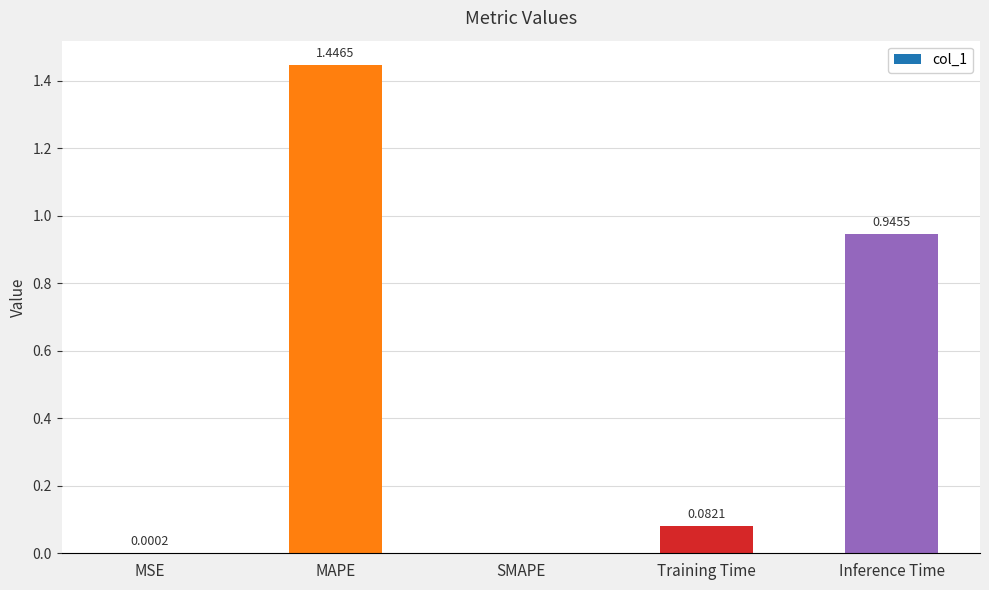

What is the sum of all values?

2.5